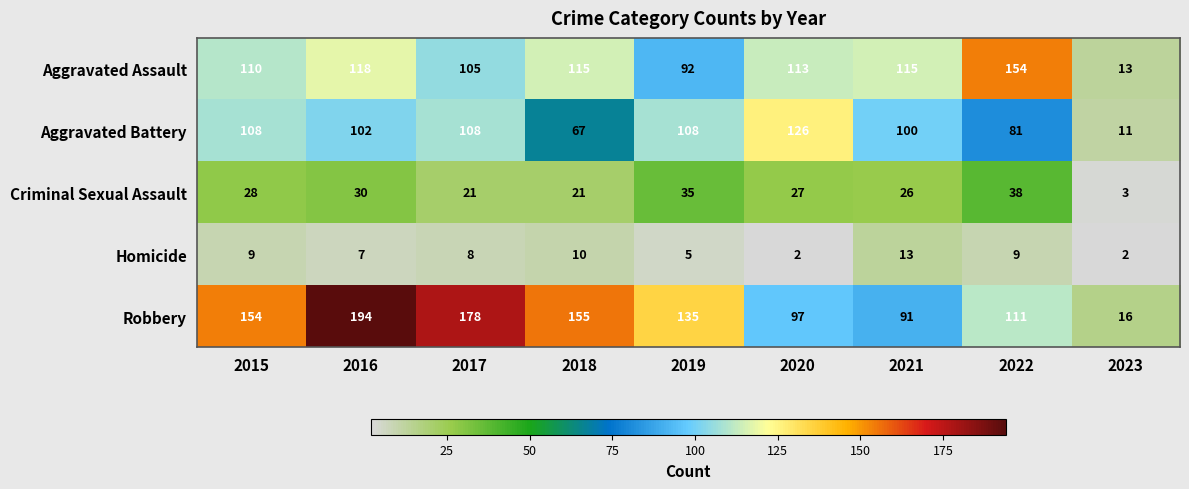

Which series has the largest range (max minus min)?

Robbery